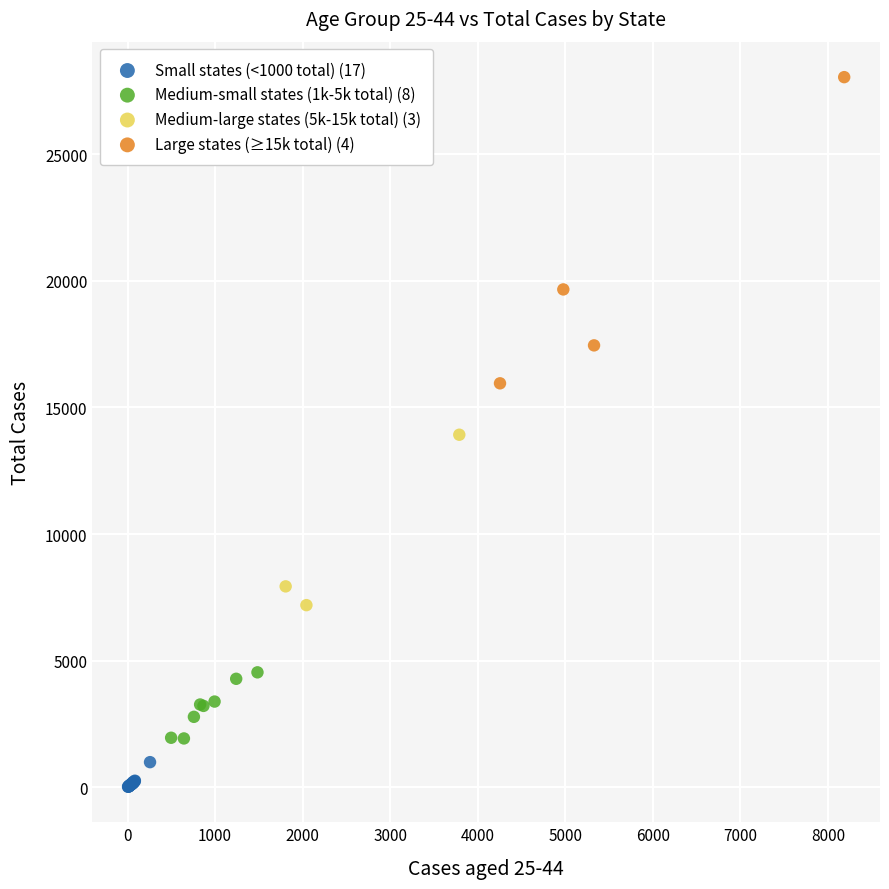

Which series reaches the minimum Y coordinate?

Small states (<1000 total) (17)